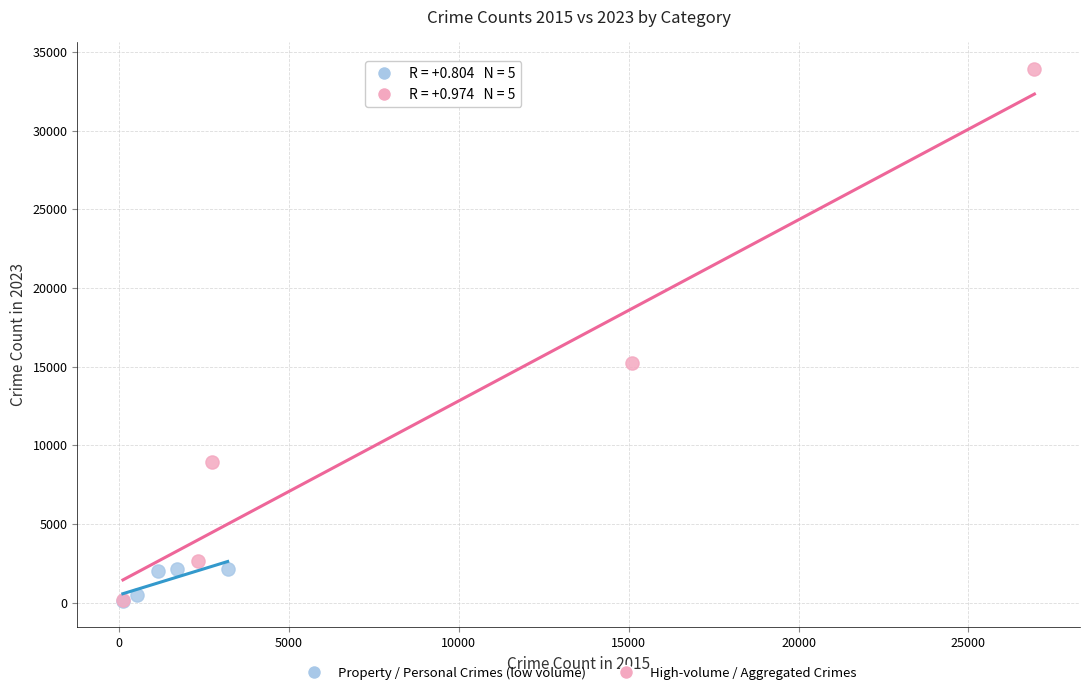

Which series reaches the maximum Y coordinate?

High-volume / Aggregated Crimes